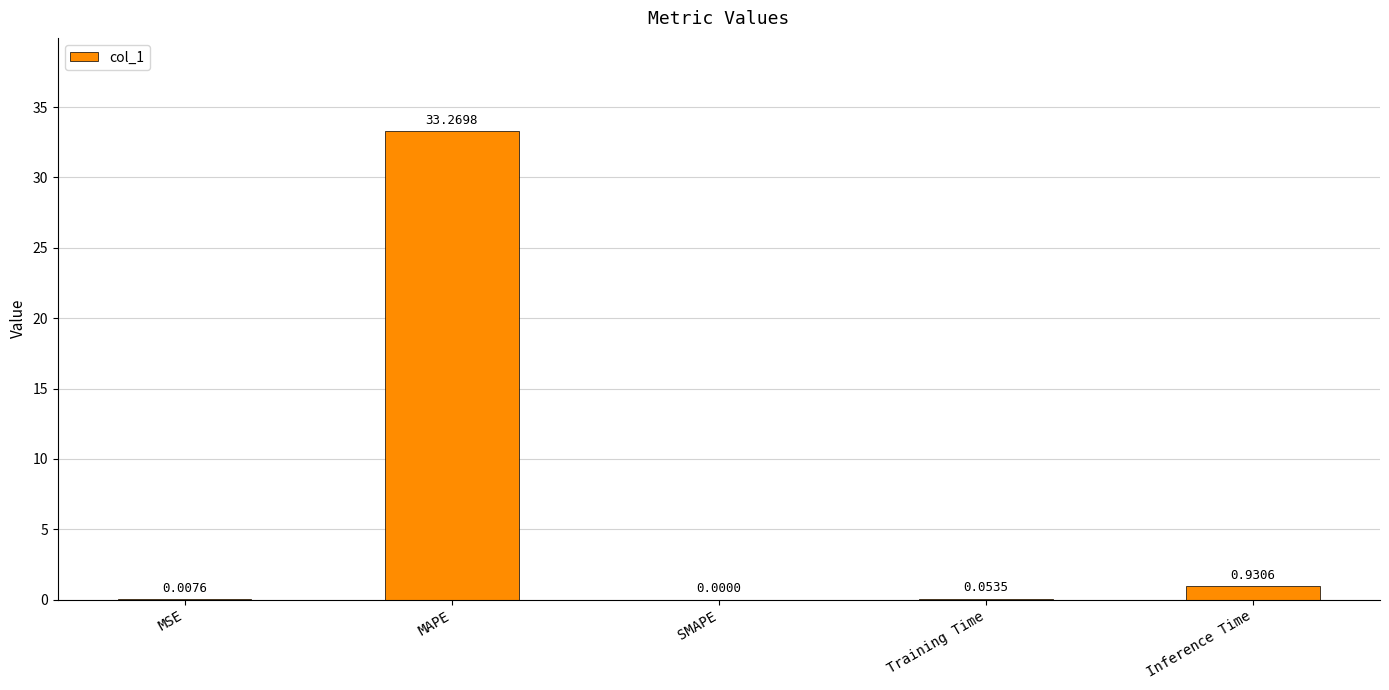

The chart shows a value of 15.7 at MAPE. True or false?

False